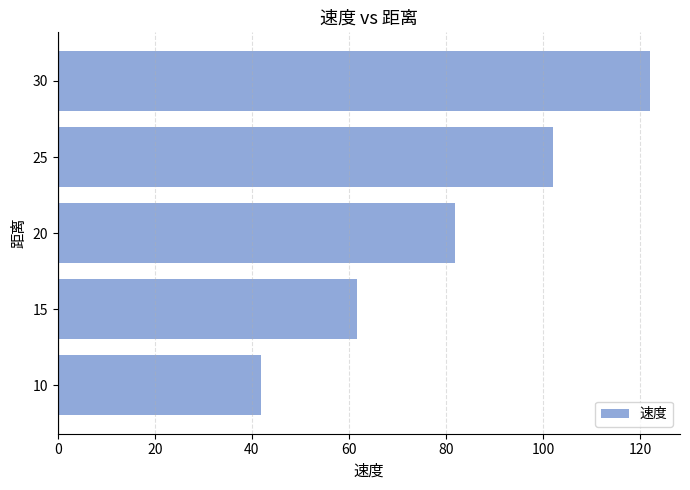

Is it true that the value at 30 is 37.4?

False